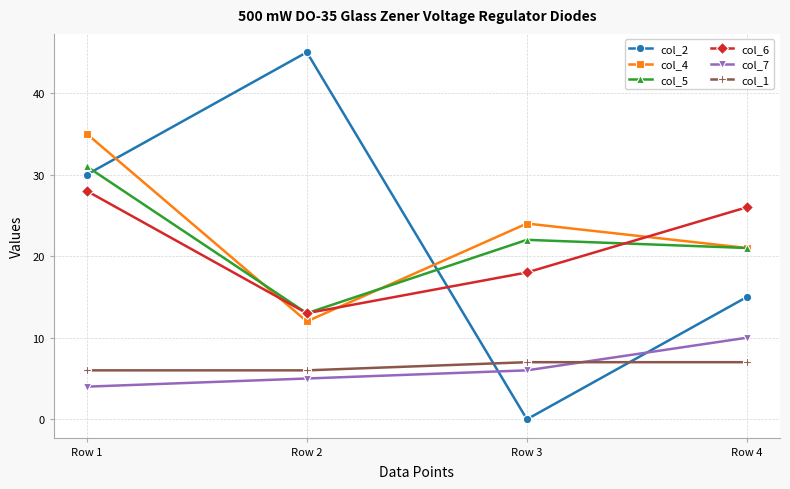

What is the value of the col_6 point at the 3rd from the left?

18